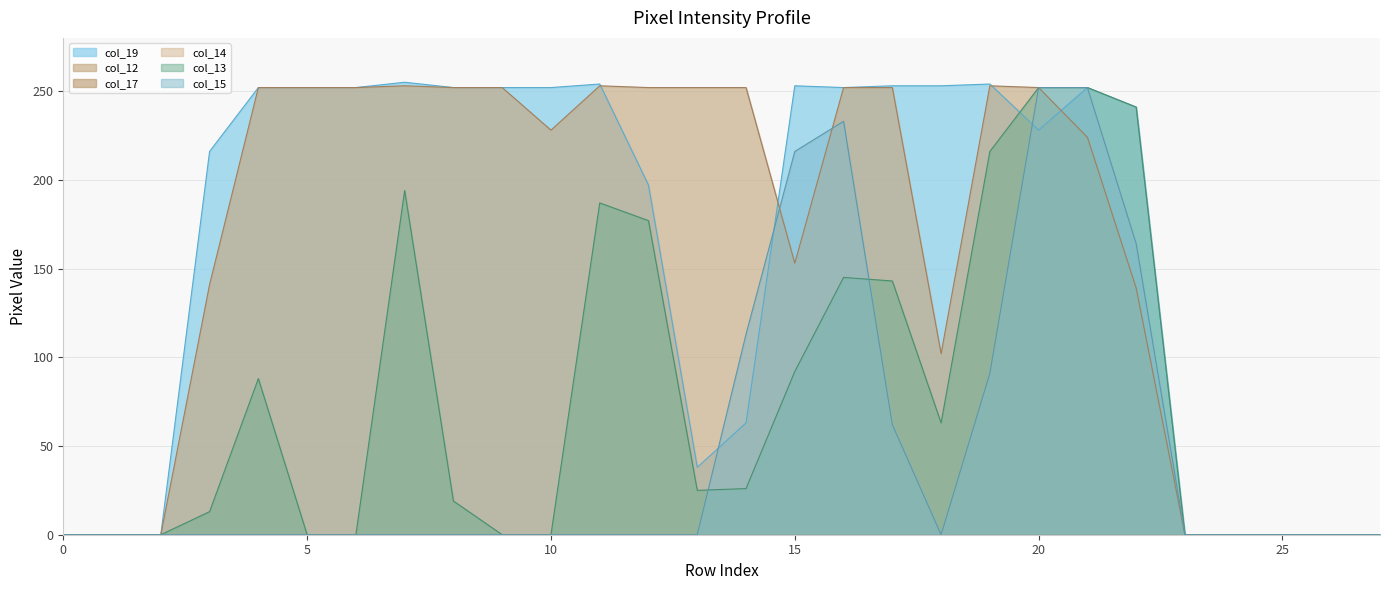

True or false: col_19 and col_15 cross at least once.

True